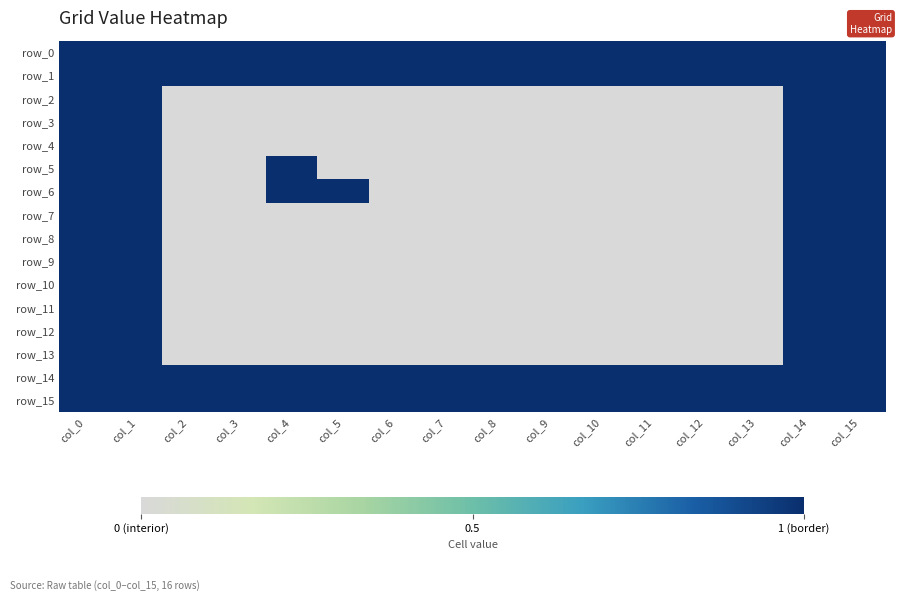

What is the average value of the row_1 series?

1